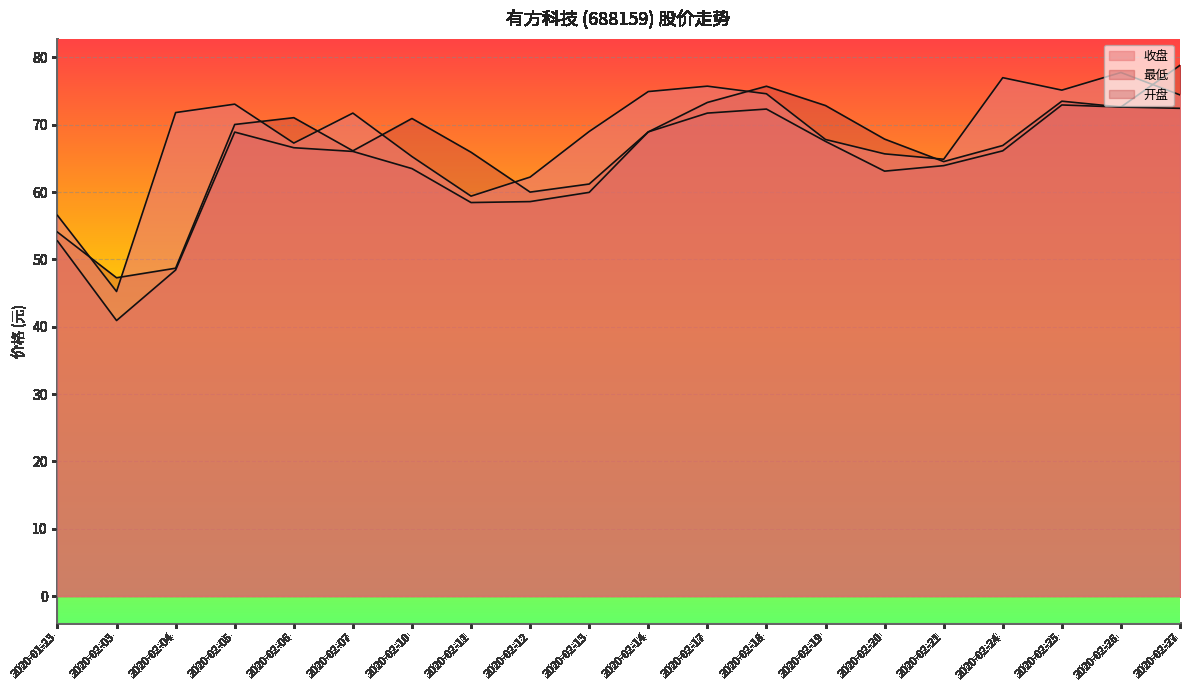

Is the value of 最低 at 2020-02-11 greater than the value of 开盘 at 2020-02-20?

No